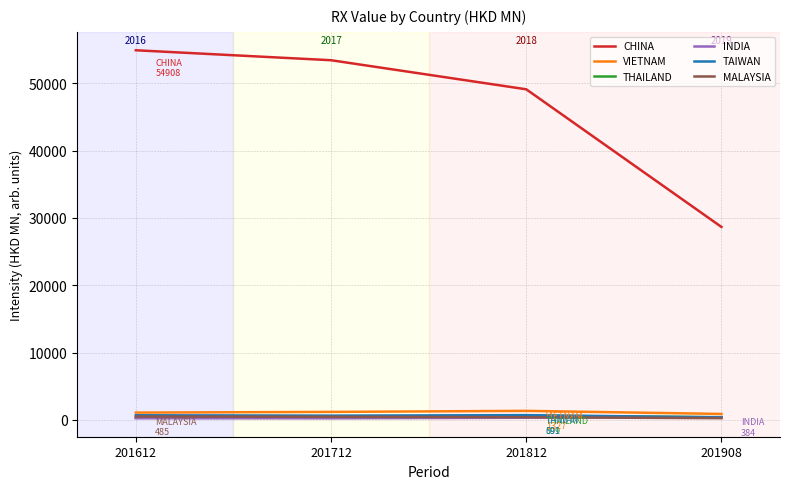

What is the difference between the THAILAND values at 201812 and 201612?

297.3